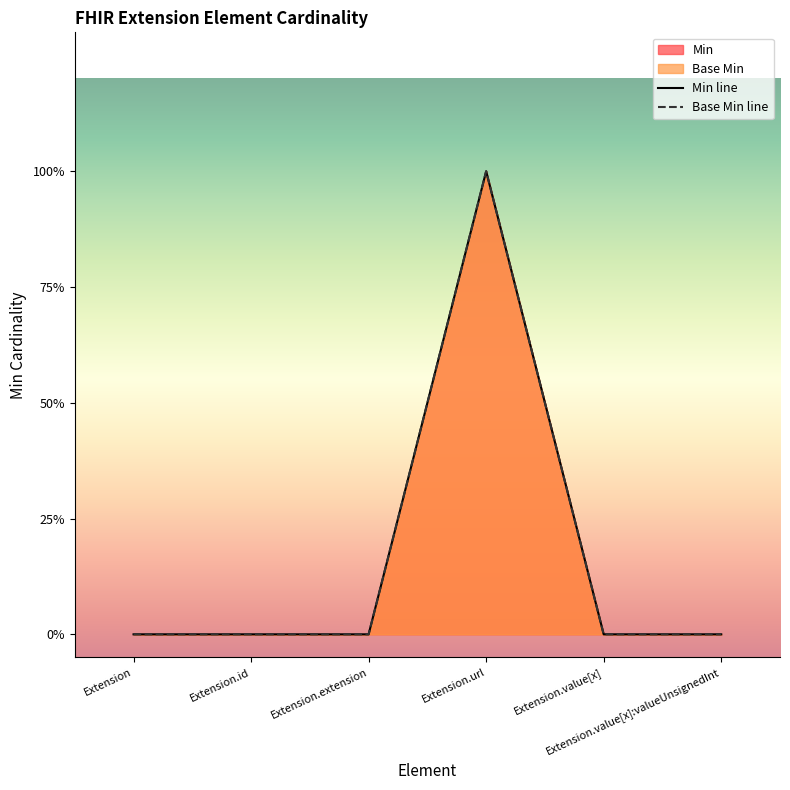

How many data points does each series have?

6